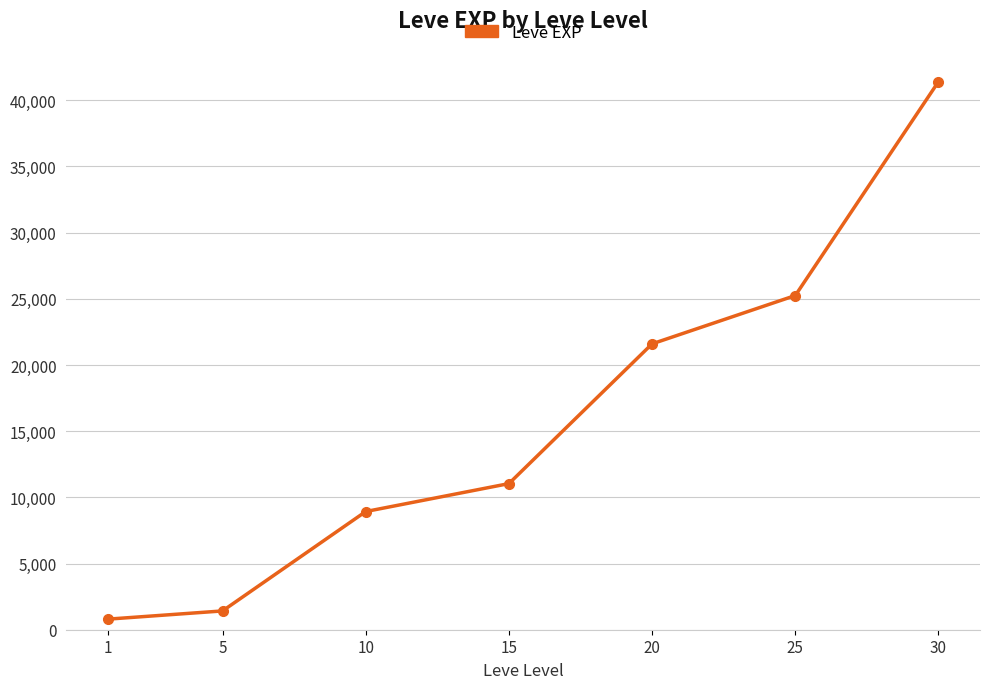

Does the chart display data point markers on the line(s)?

Yes